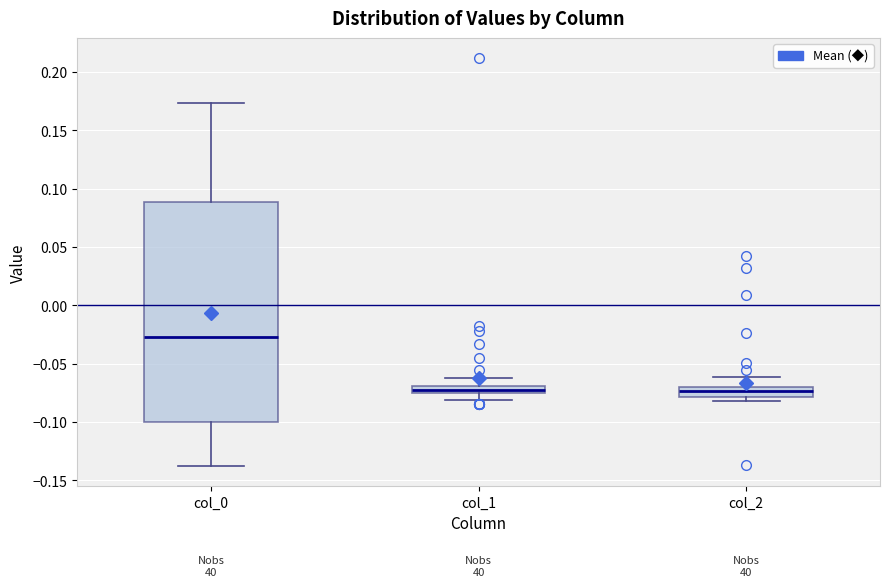

Where is the upper edge of the box for col_1 on the y-axis? The values are not printed on the chart, so give them approximately, as read against the axis.

-0.070